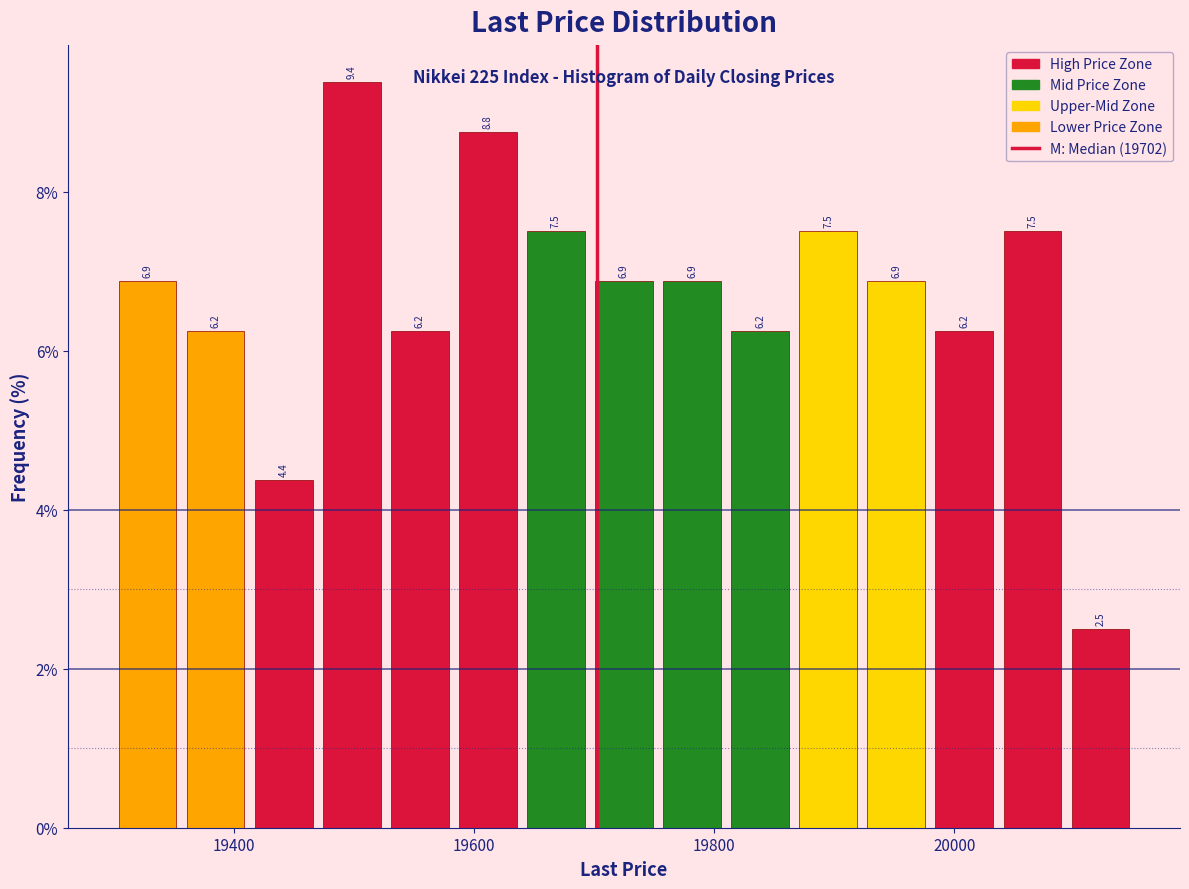

Read against the x-axis, roughly where is the centre of the tallest bar?

19500